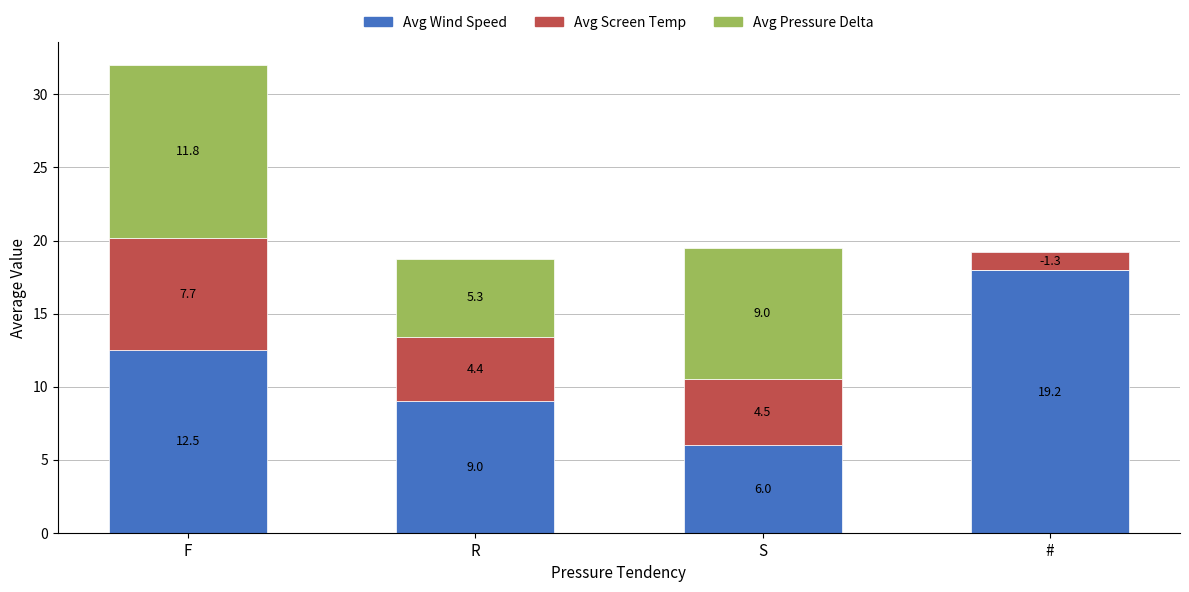

The value of Avg Pressure Delta at # is 0.0. True or false?

True